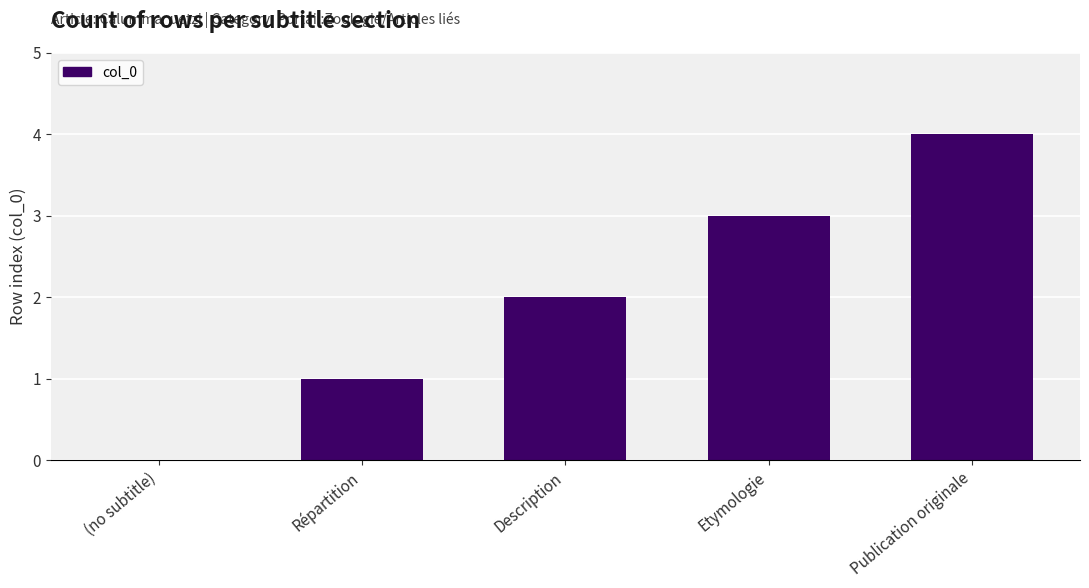

At which category does the chart reach its peak across all series?

Publication originale